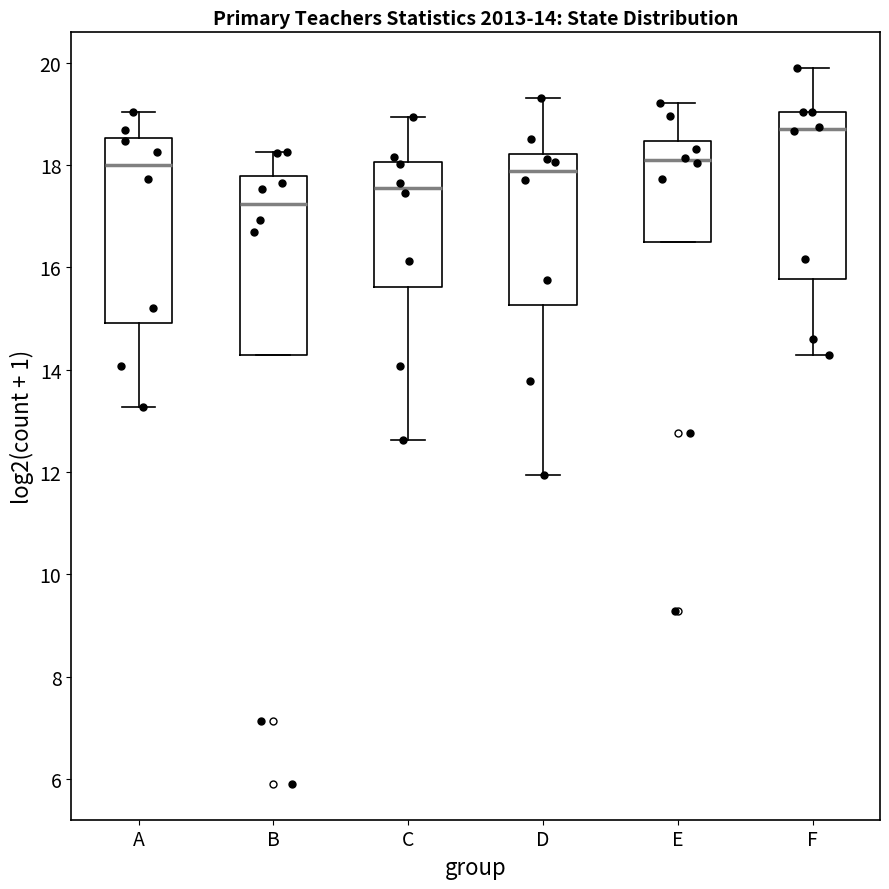

Which box has the highest median line?

F